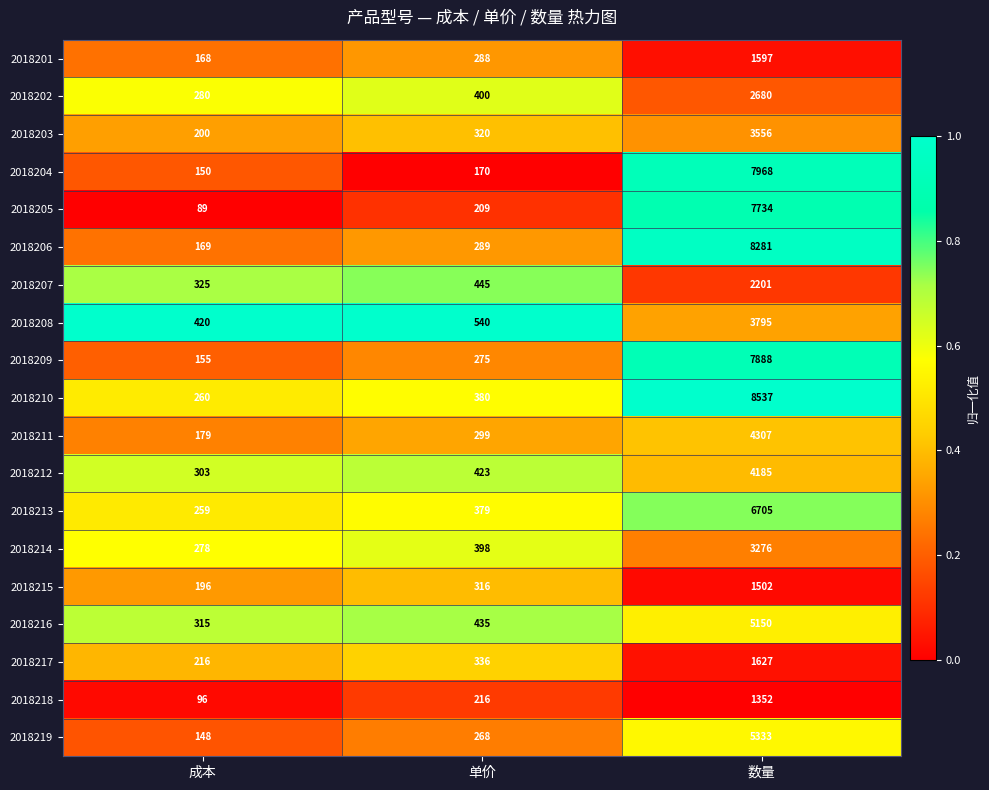

Which series has the largest total across all categories?

2018210